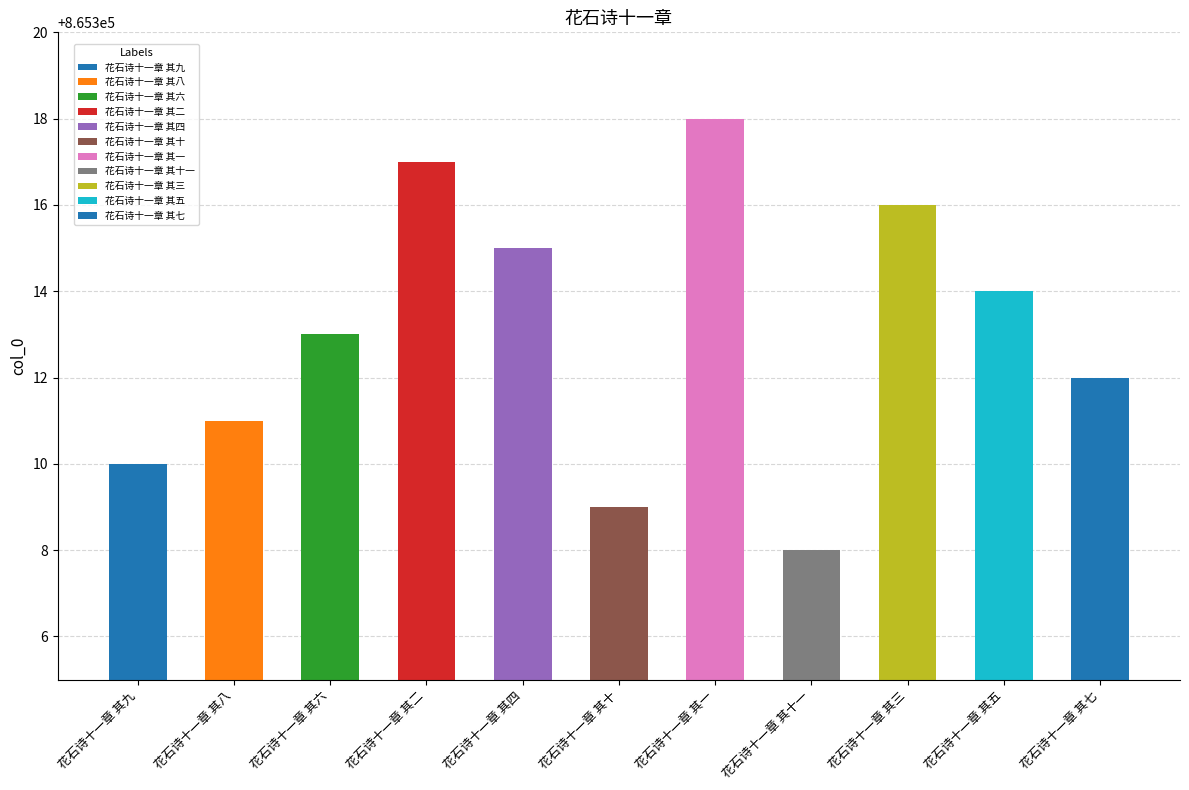

True or false: the data shows 501014 at 花石诗十一章 其五.

False